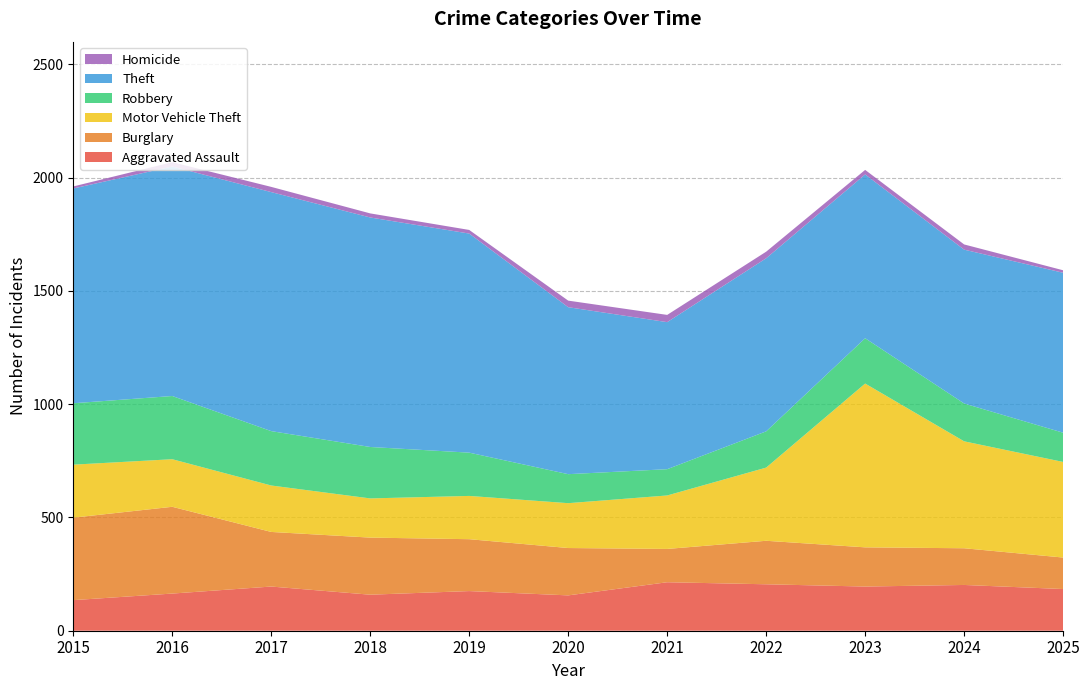

Reading left to right, list all the values displayed in this chart.

Aggravated Assault: 135	164	195	159	175	156	214	205	195	202	184
Burglary: 364	383	241	252	229	209	147	192	173	162	139
Motor Vehicle Theft: 234	210	205	173	191	198	236	323	723	472	422
Robbery: 271	279	240	227	191	128	116	160	200	167	129
Theft: 948	1013	1055	1013	967	737	649	764	723	679	706
Homicide: 9	19	23	18	16	29	32	29	20	23	11